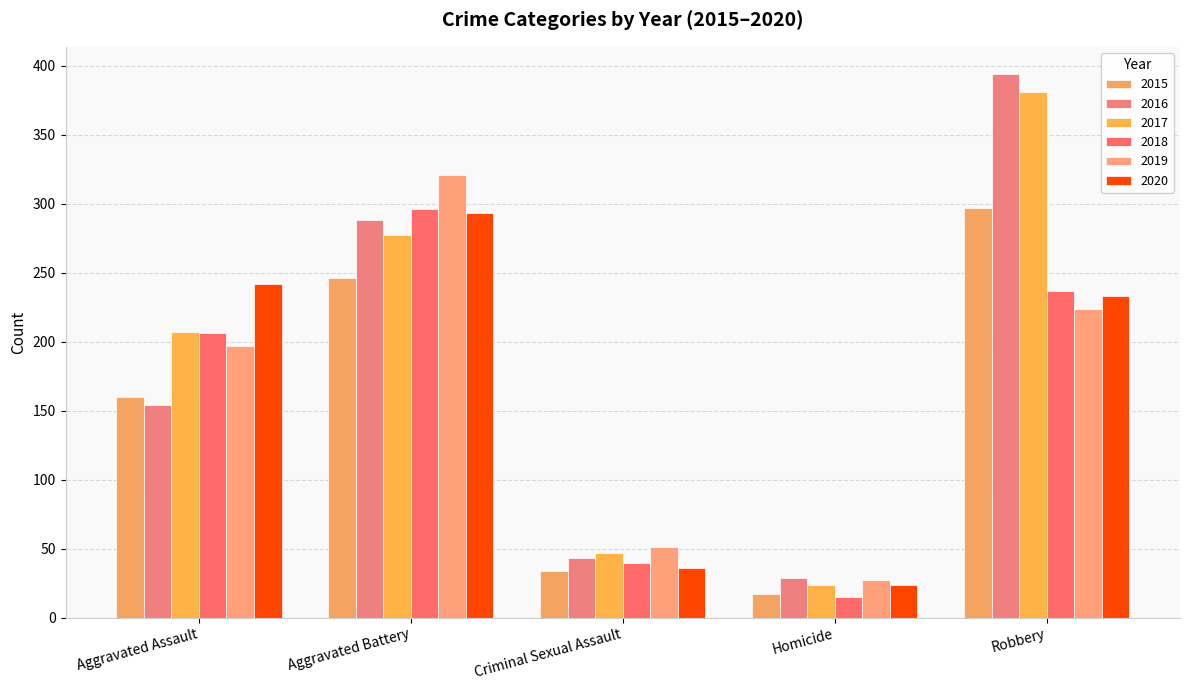

What is the label of the 5th bar from the right?

Aggravated Assault